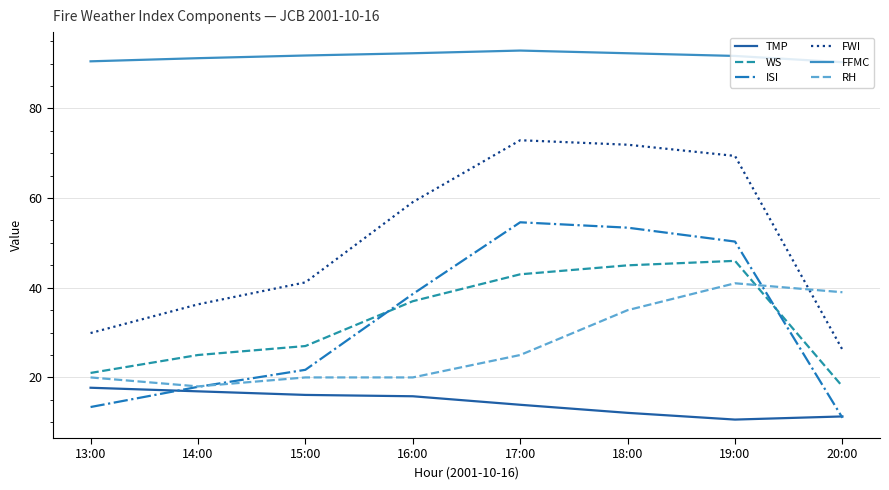

Which series has the largest total across all categories?

FFMC